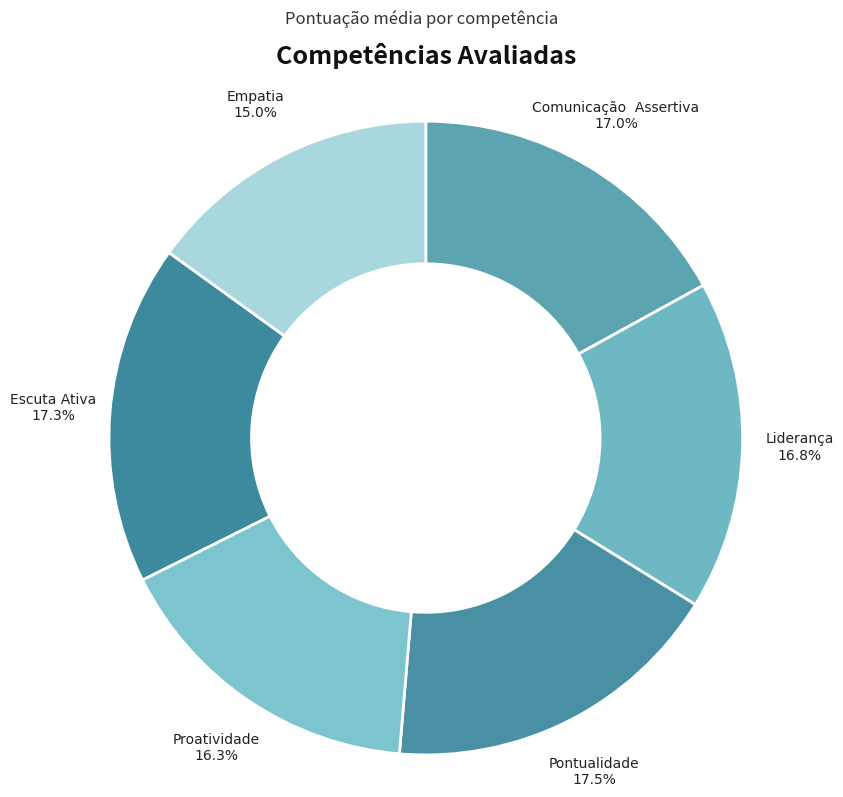

What is the smallest slice in the pie chart?

Empatia